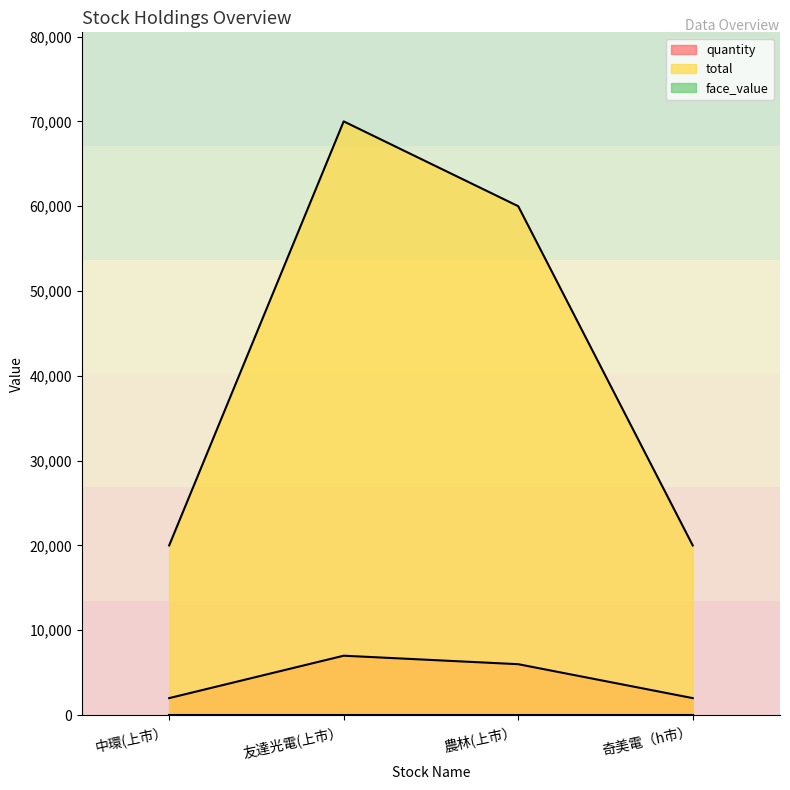

How many lines are shown in the chart?

3